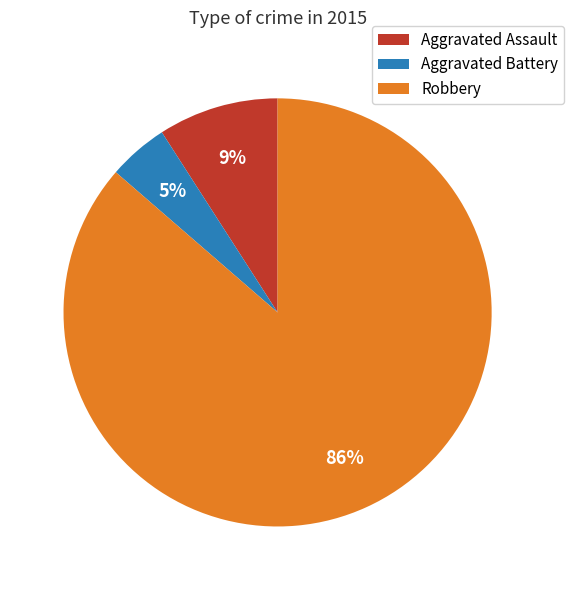

Combined, do Robbery and Aggravated Assault account for over 50%?

Yes